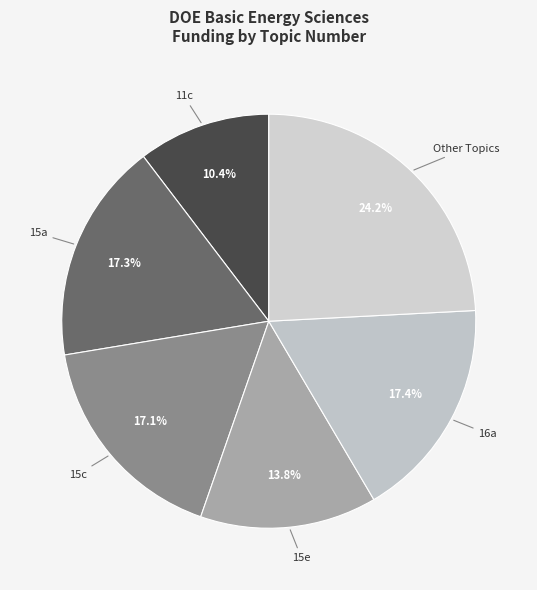

Is there a majority slice in this chart?

No